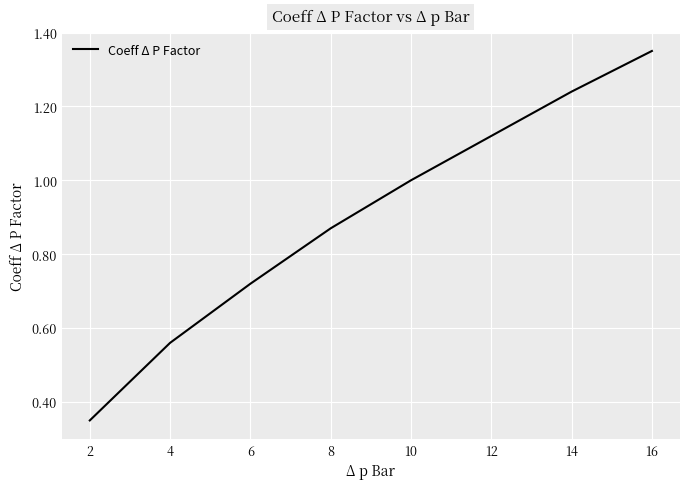

How many lines are shown in the chart?

1